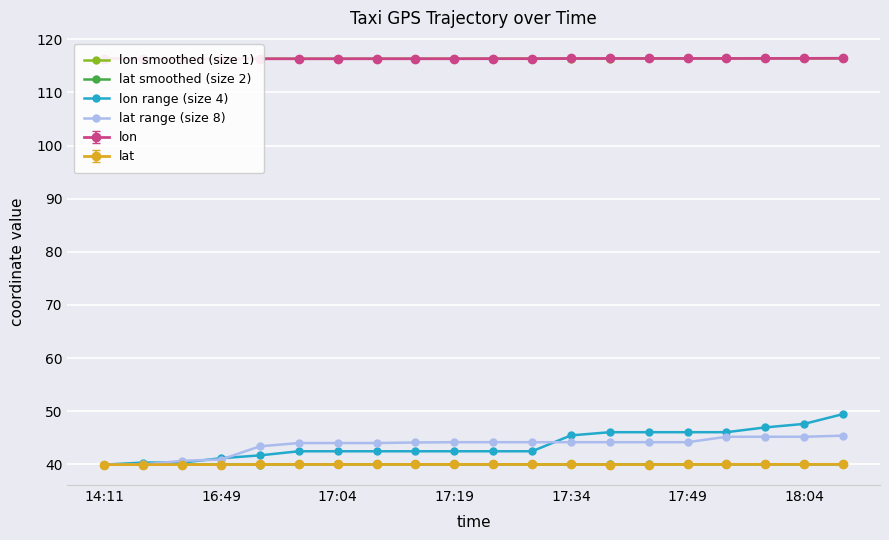

What is the value of the lat smoothed (size 2) point at the 2nd from the left?

39.9